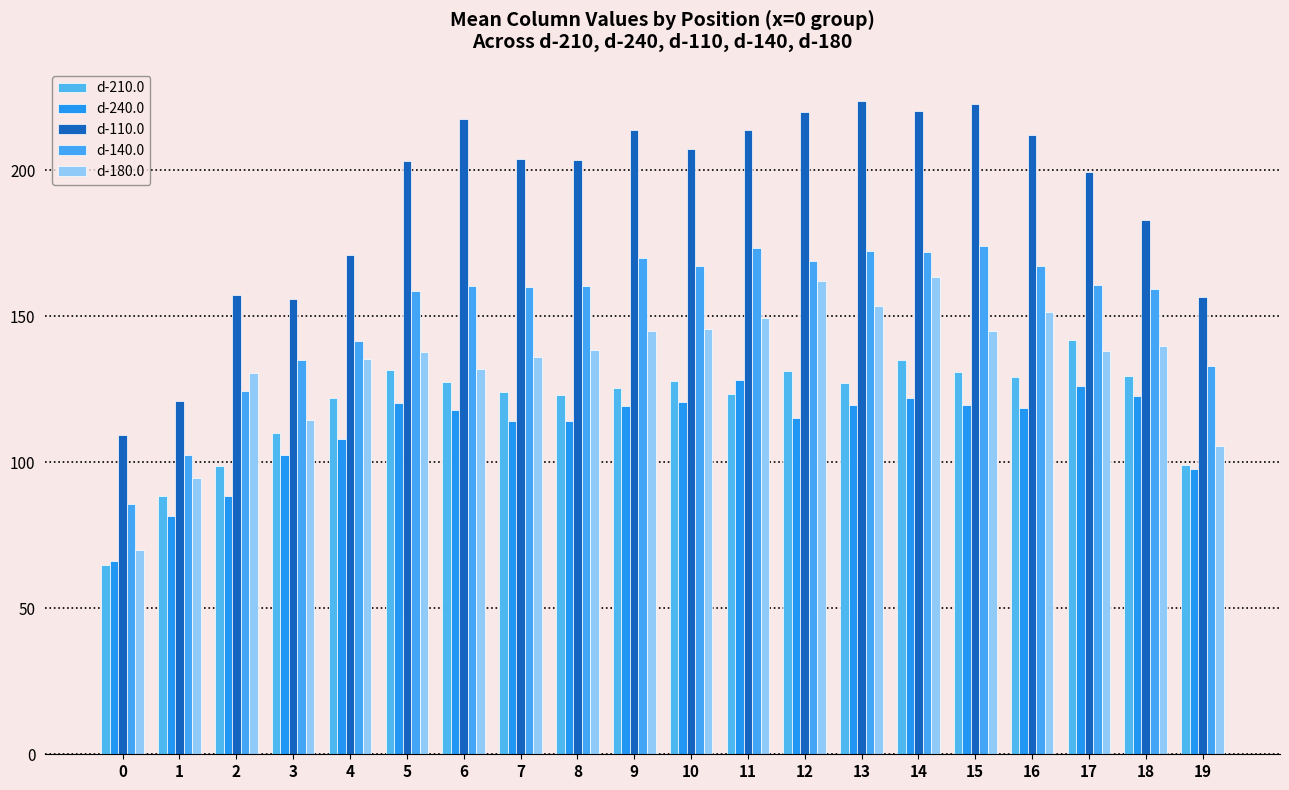

What is the lowest value of the d-110.0 series?

109.5